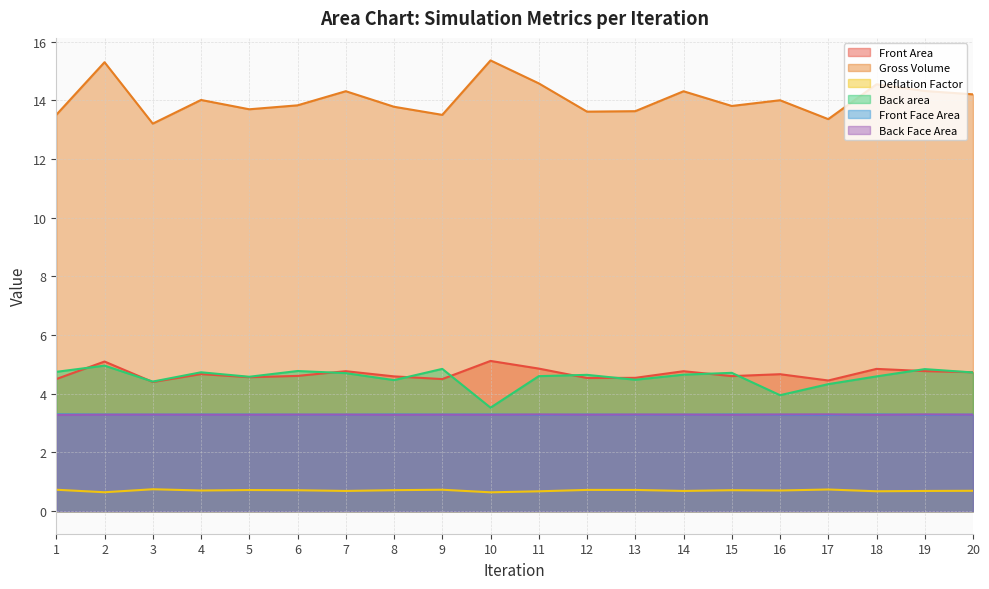

Rank the series at 3 from highest to lowest value.

Gross Volume, Back area, Front Area, Back Face Area, Front Face Area, Deflation Factor